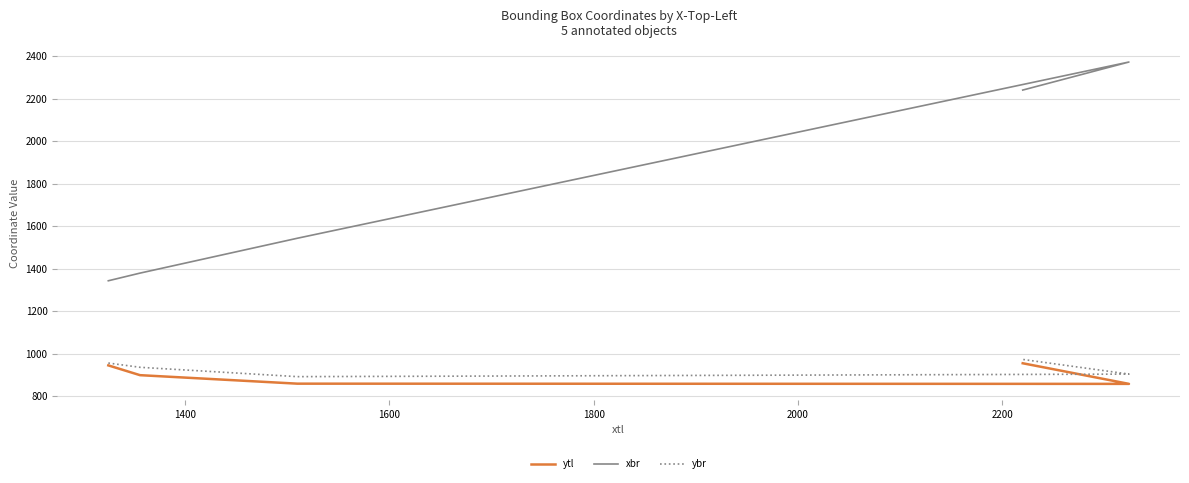

How many values in the xbr series exceed 1543?

2